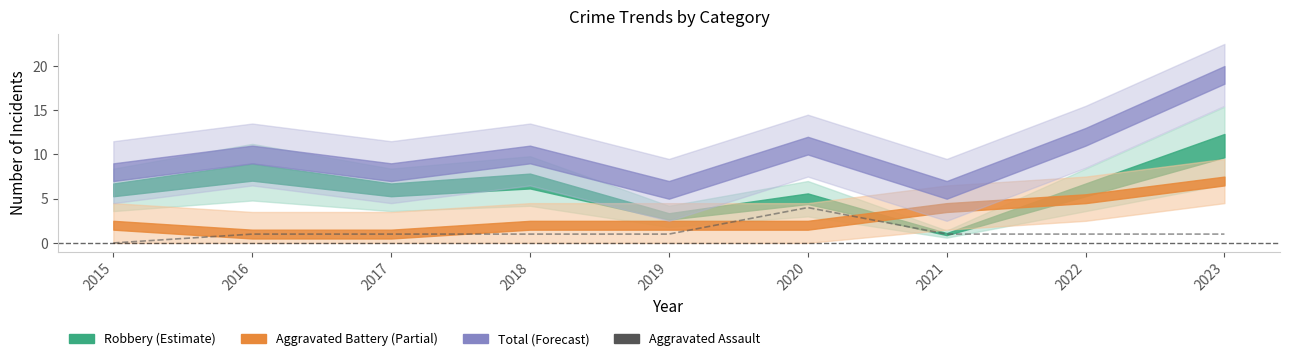

Count the values in the range 1 to 2.

7